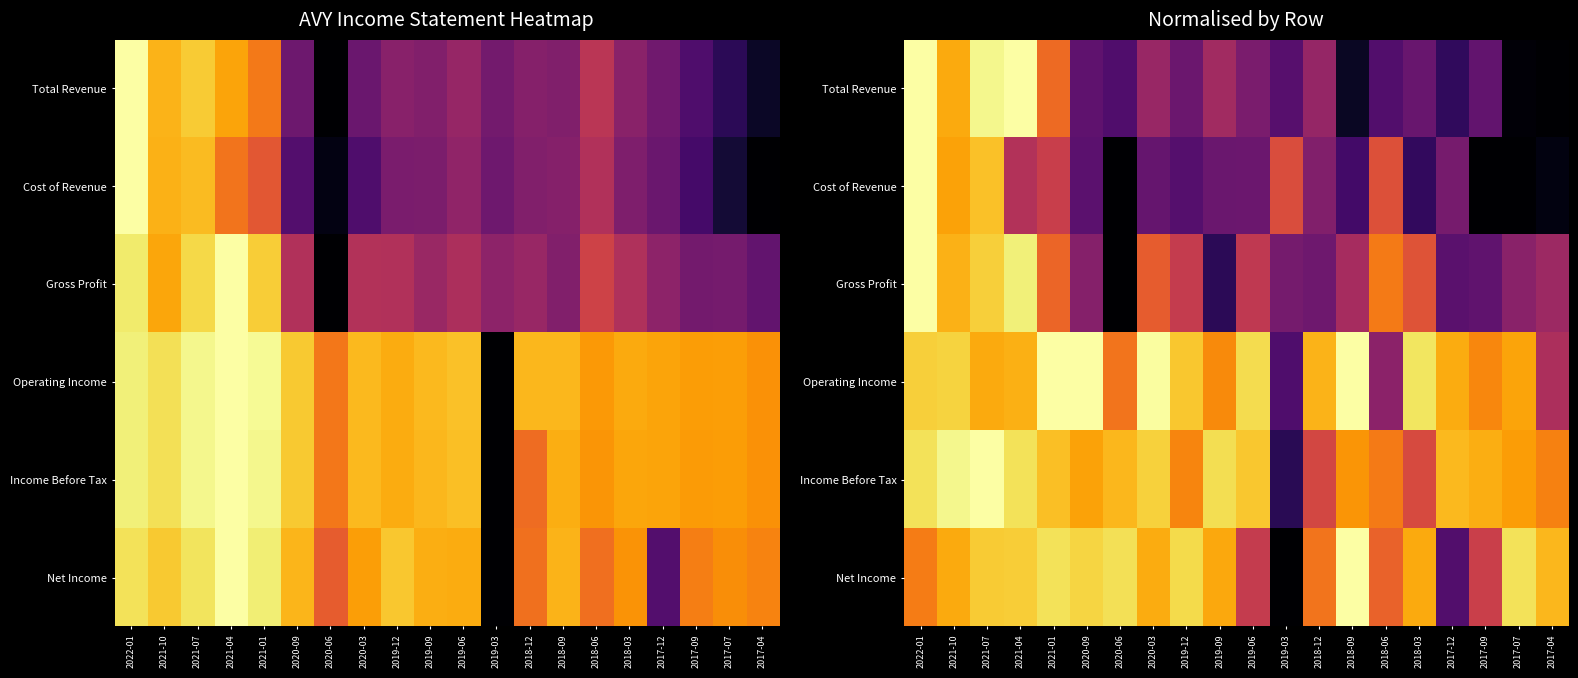

The value of Cost of Revenue at 2020-09 is 0.3. True or false?

True